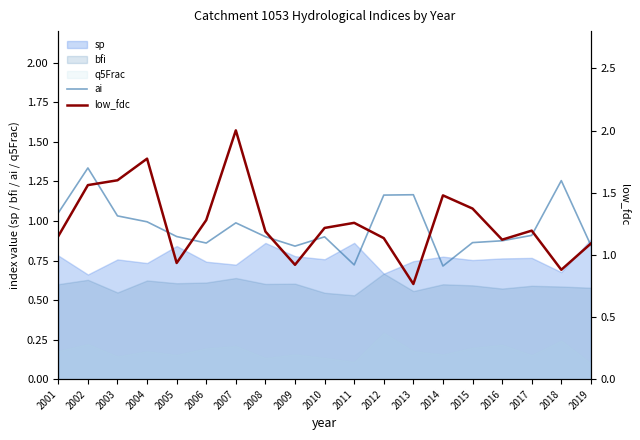

Is it true that ai equals 1.4 at 2003?

False